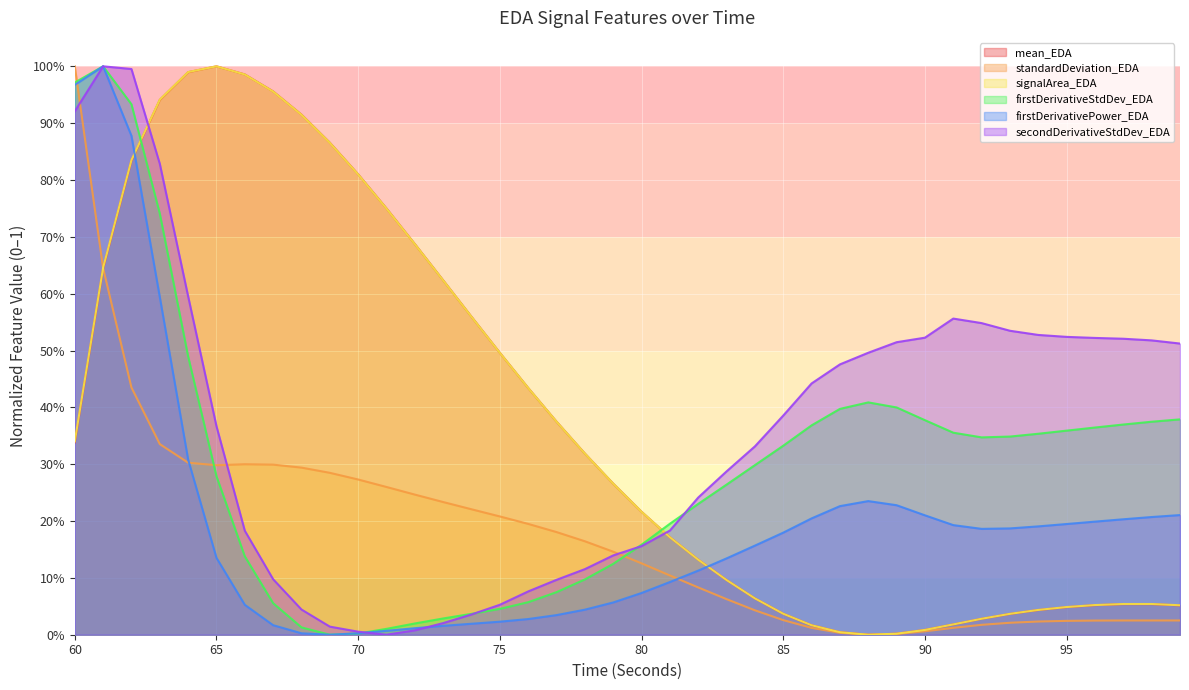

Read the secondDerivativeStdDev_EDA value at 98.

0.5